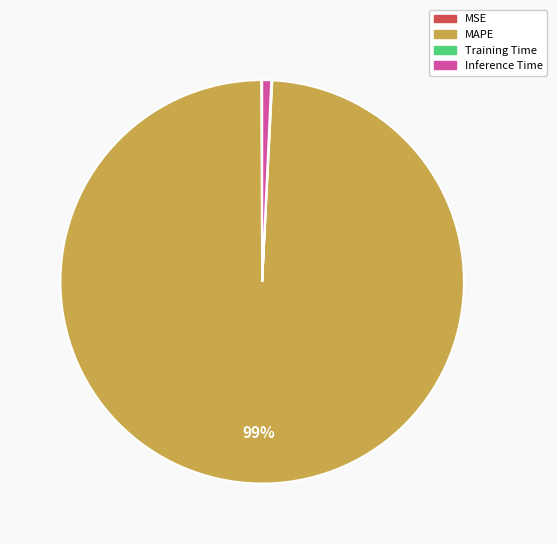

To the nearest percent, what is the difference between the largest and smallest slice percentages?

99%